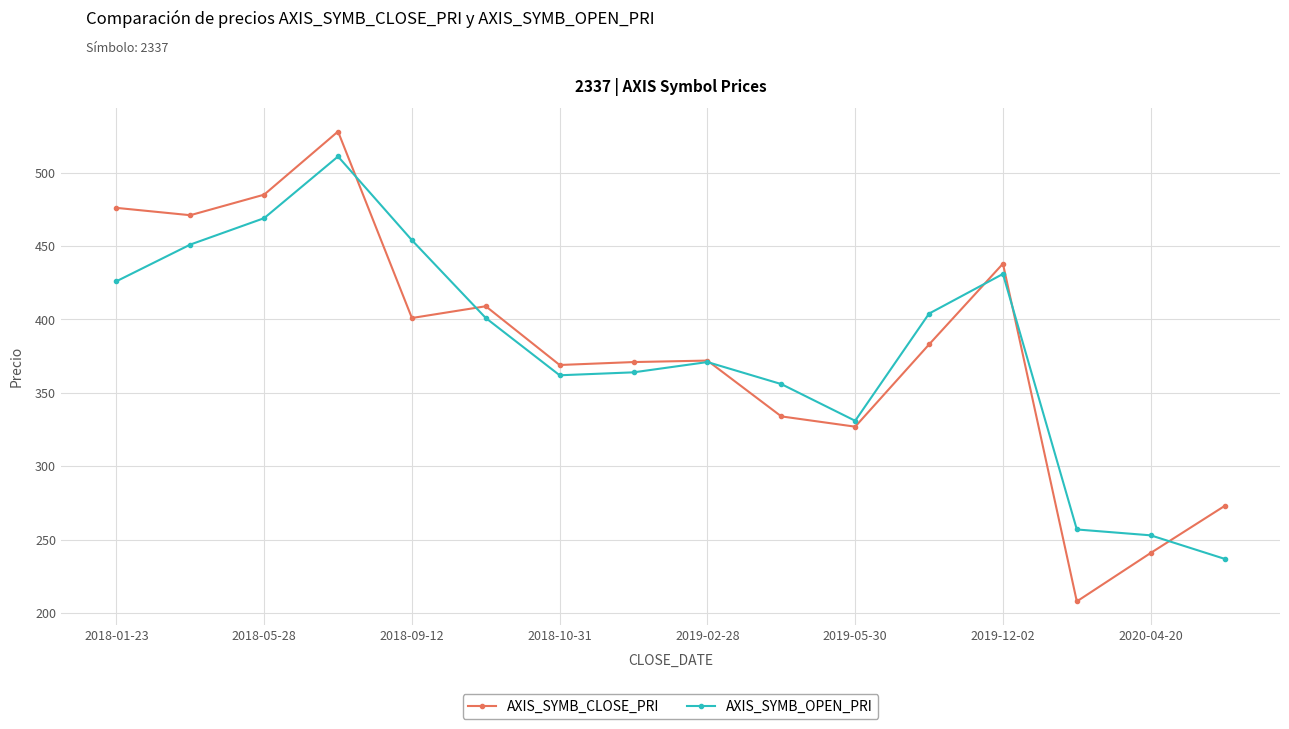

What are all the series names shown in the legend?

AXIS_SYMB_CLOSE_PRI, AXIS_SYMB_OPEN_PRI